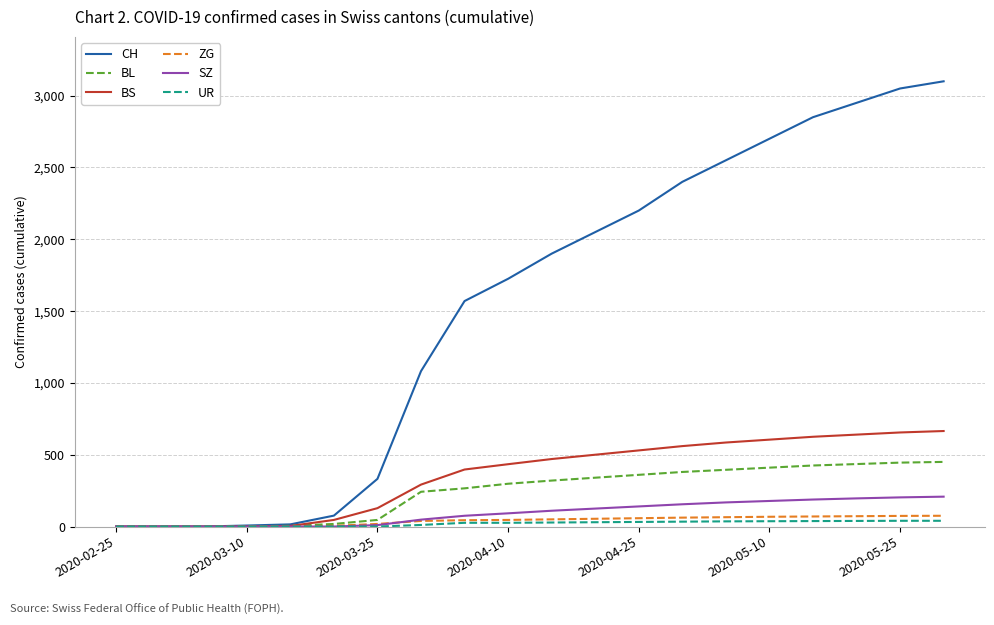

Rank the series by their maximum value, from highest to lowest.

CH, BS, BL, SZ, ZG, UR